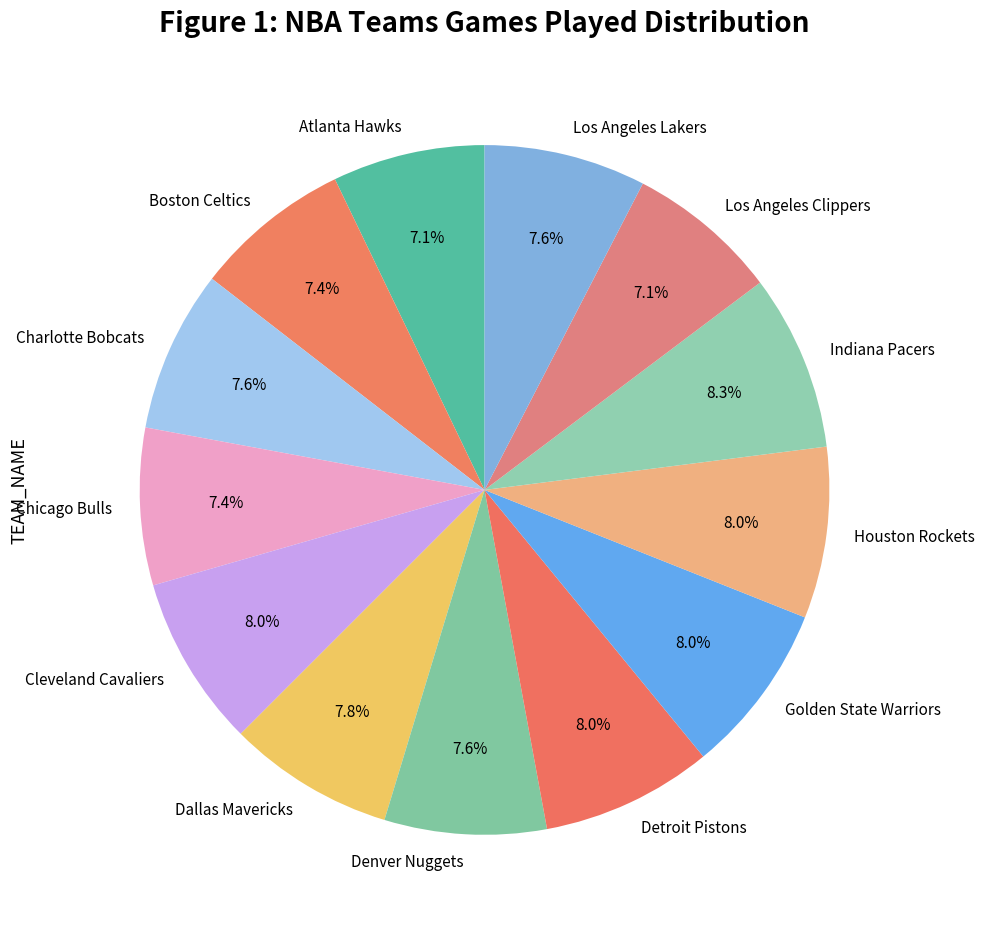

What percentage do Los Angeles Lakers and Dallas Mavericks together represent?

15.4%